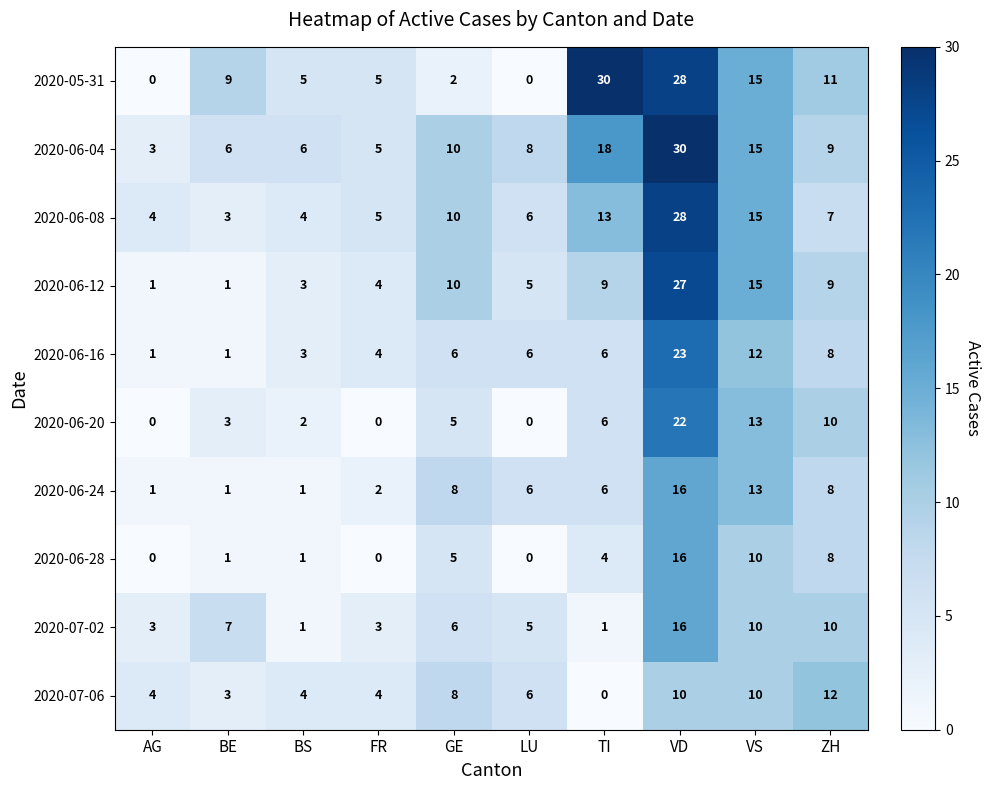

Where does the 2020-06-08 series first go above 7?

GE